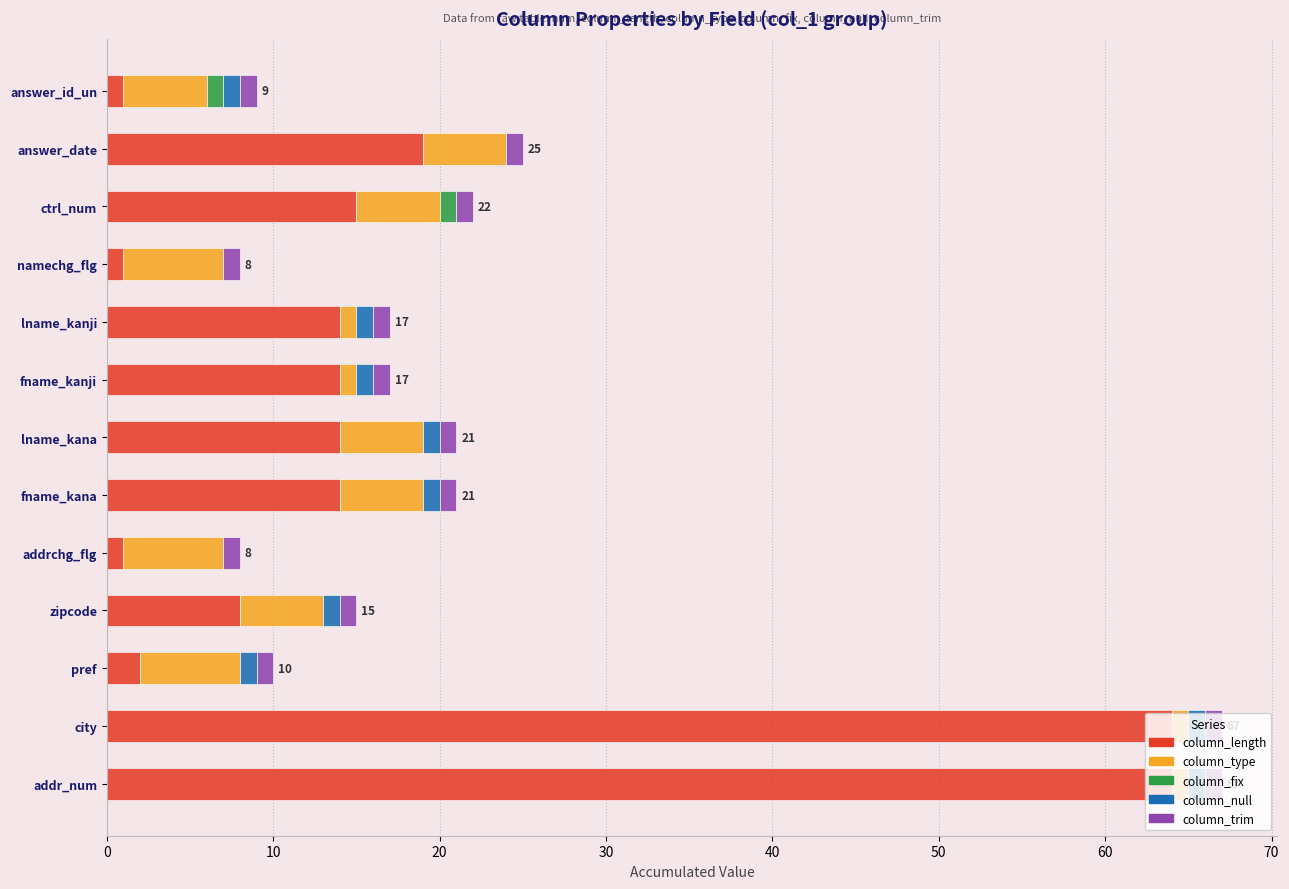

What is the maximum value for column_length?

64